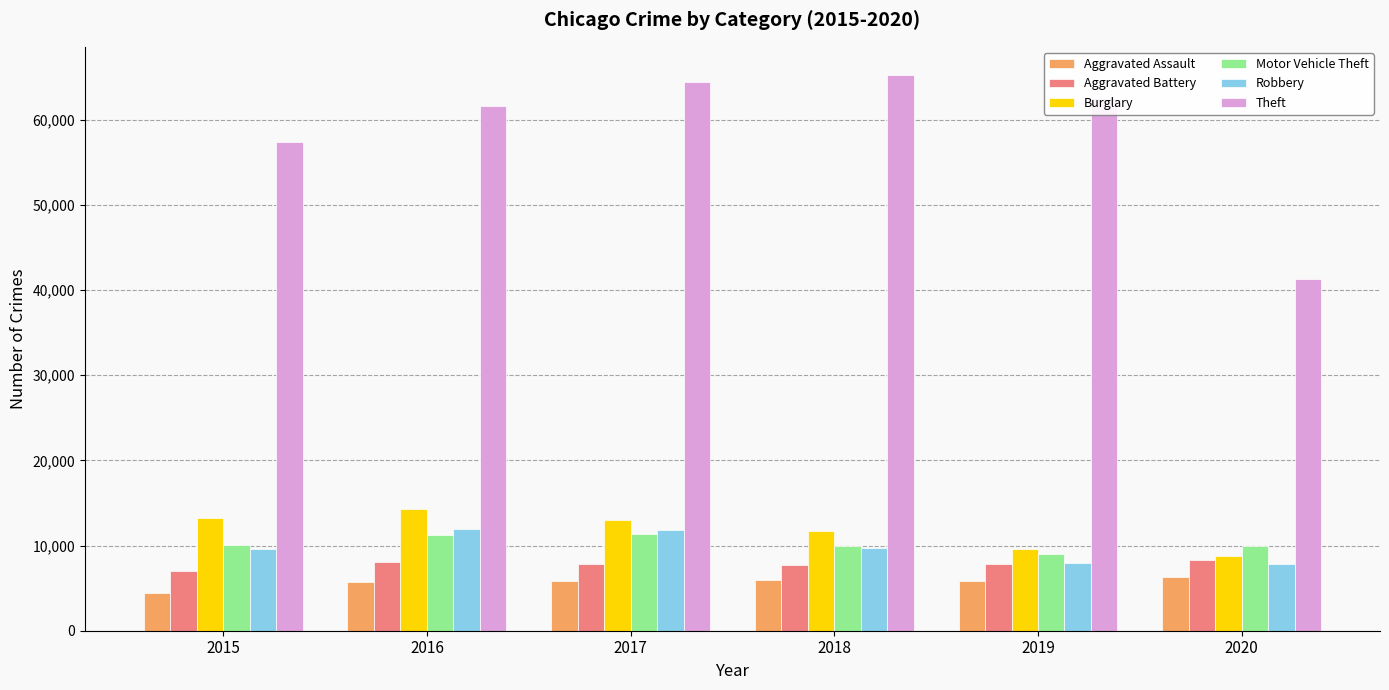

How many values in the Aggravated Assault series are below 5841?

3